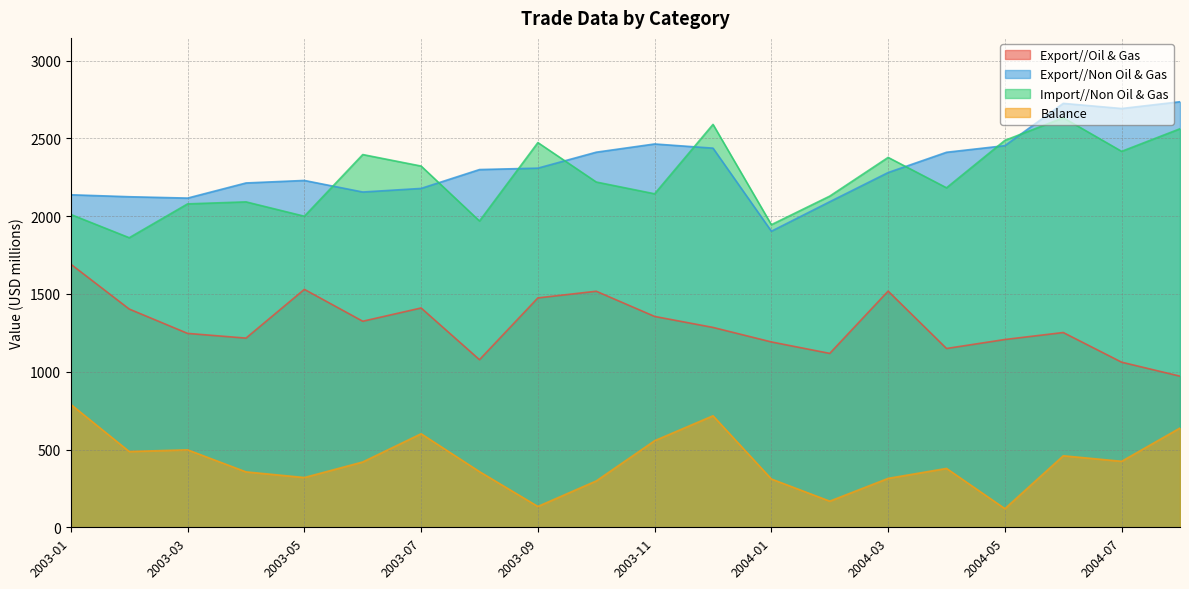

Does the chart display data point markers on the line(s)?

No